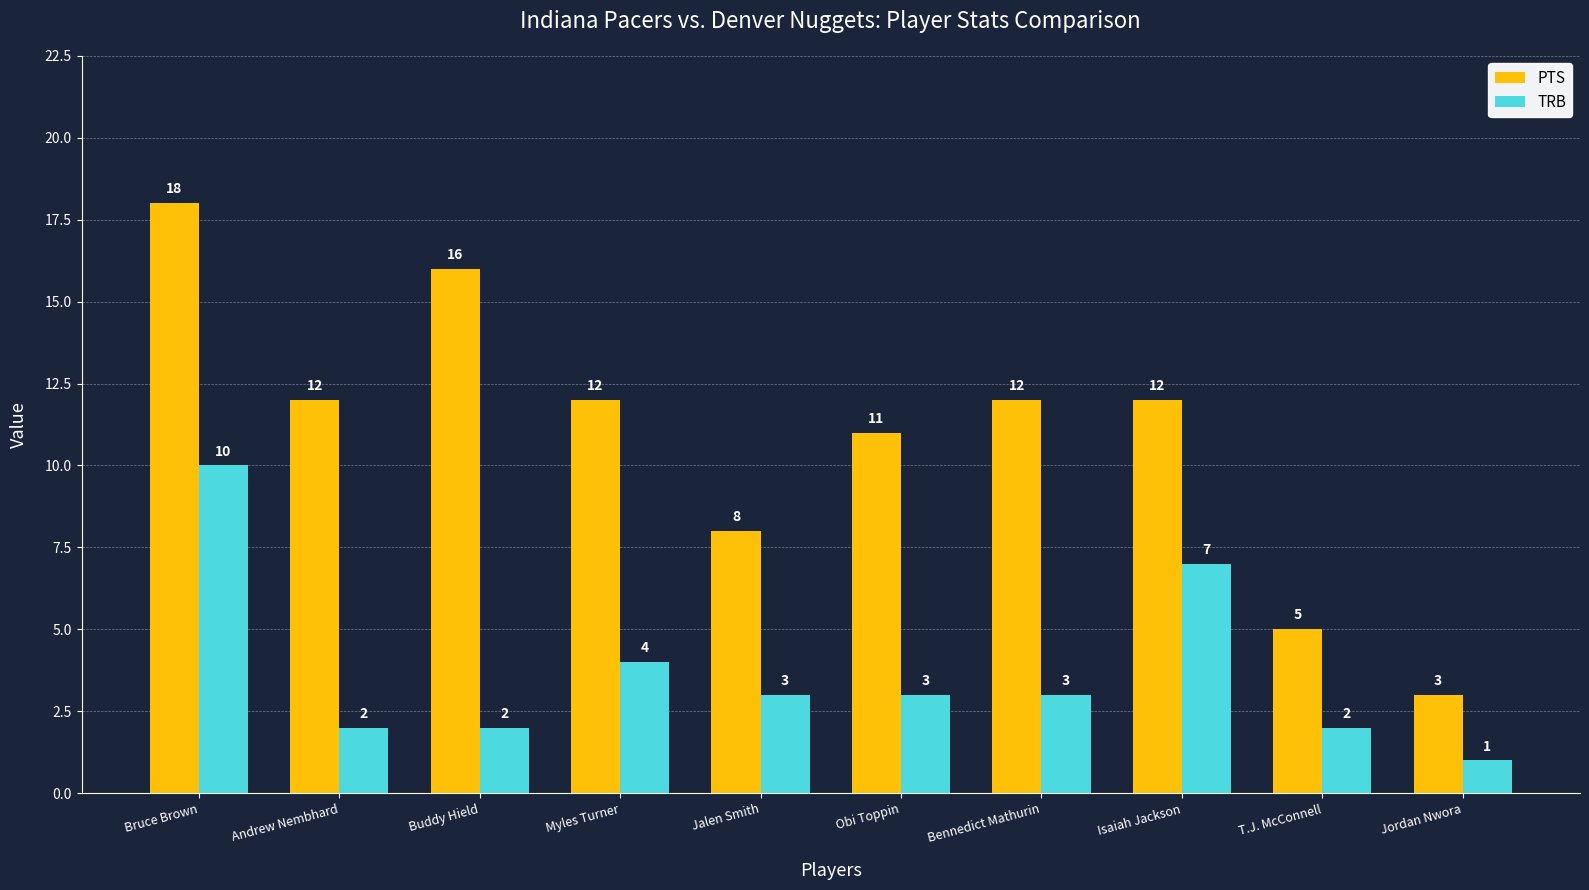

What is the difference between the maximum and minimum values in the TRB series?

9